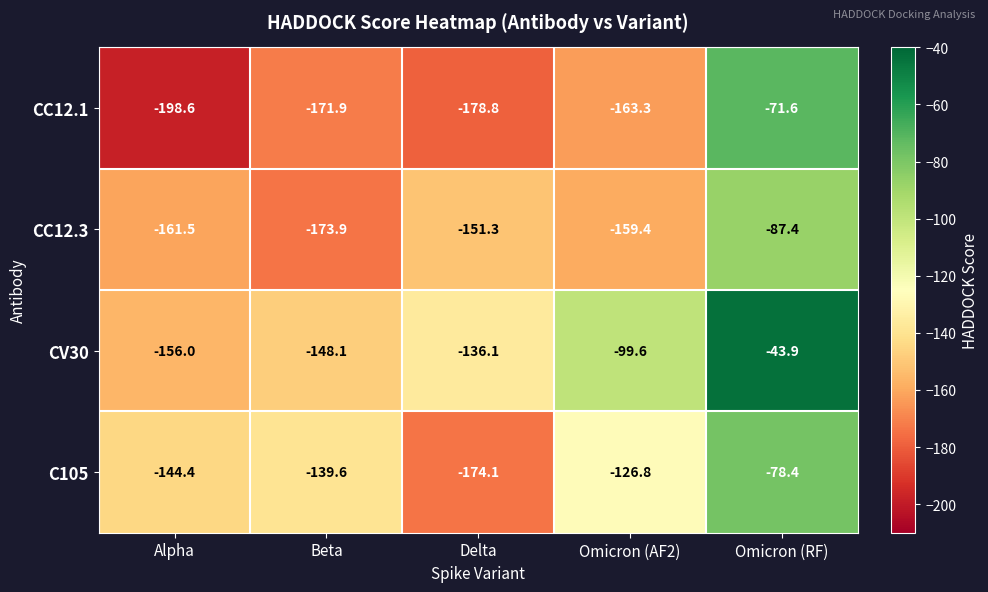

At Omicron (RF), list the series in order from largest to smallest.

CV30, CC12.1, C105, CC12.3